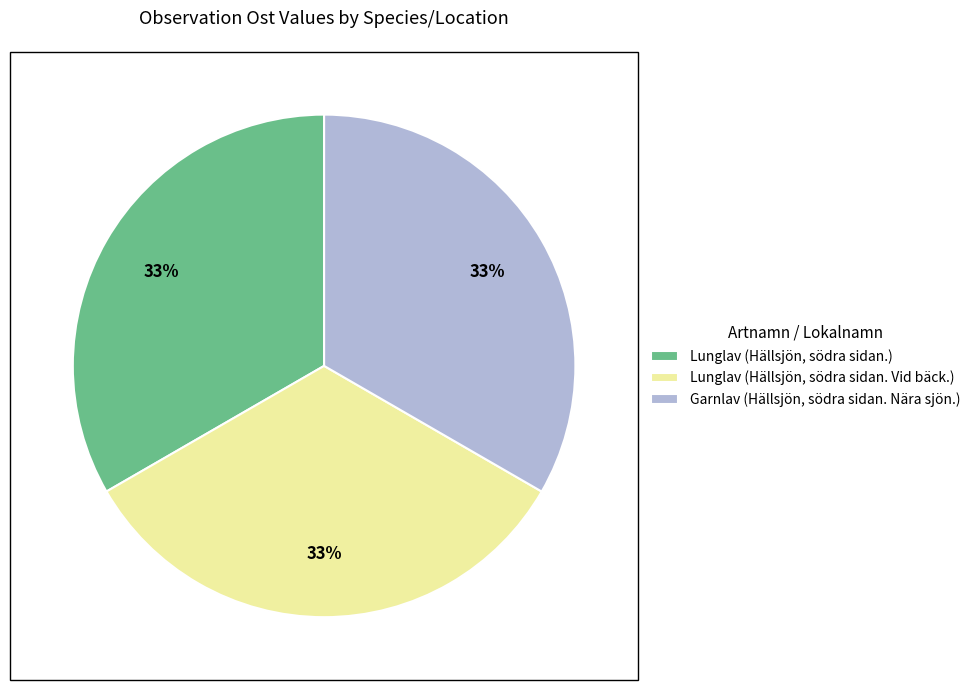

Approximately how many times larger is the value at Lunglav (Hällsjön, södra sidan. Vid bäck.) compared to Lunglav (Hällsjön, södra sidan.)?

1.0